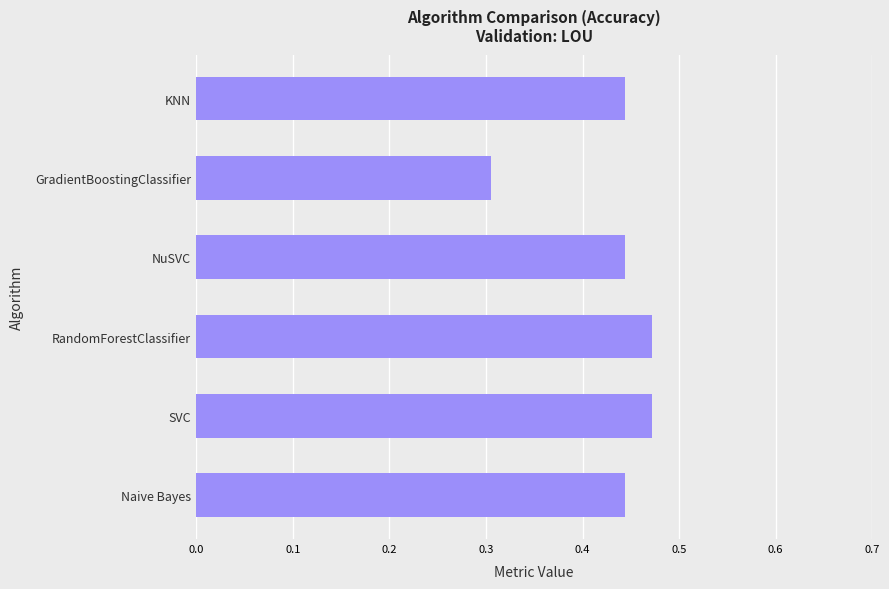

Count the values in the range 0 to 1.

6